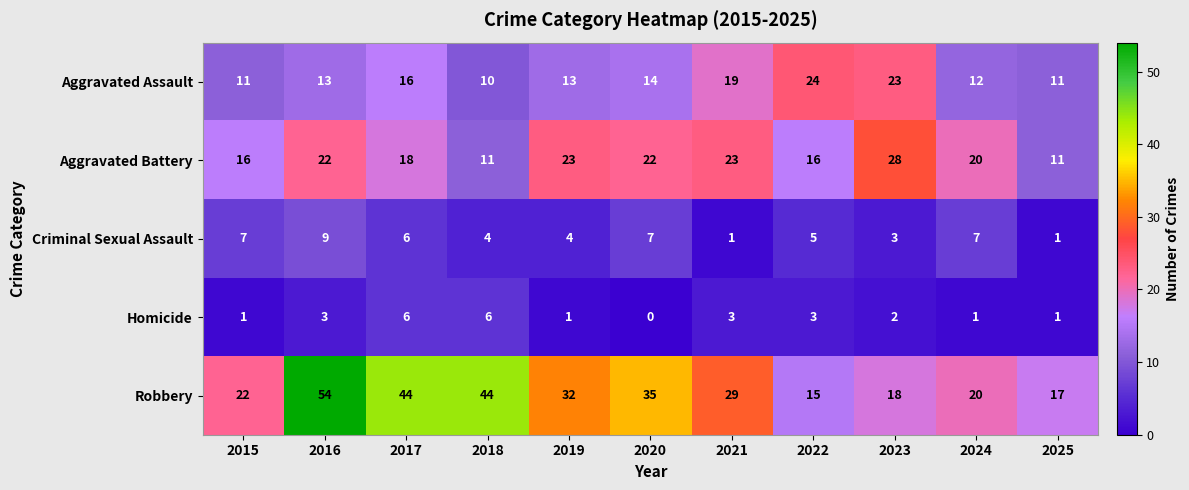

At which category does the chart reach its peak across all series?

2016